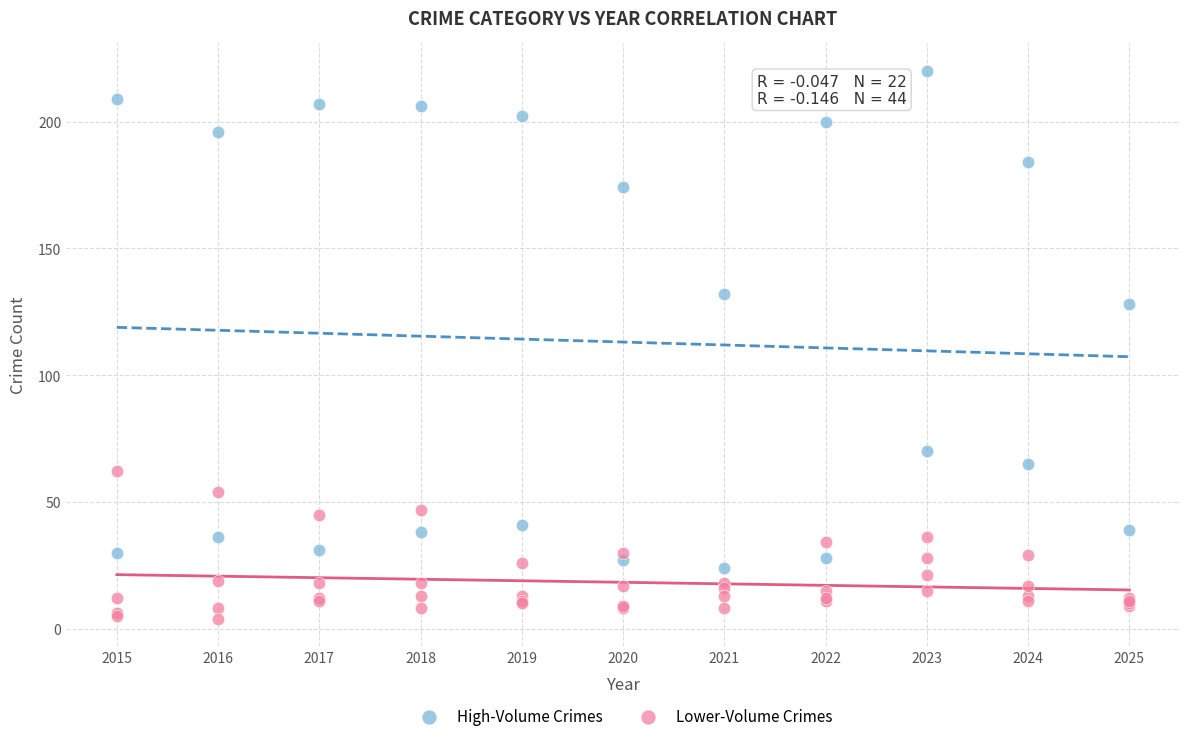

Which series contains the lowest Y value?

Lower-Volume Crimes